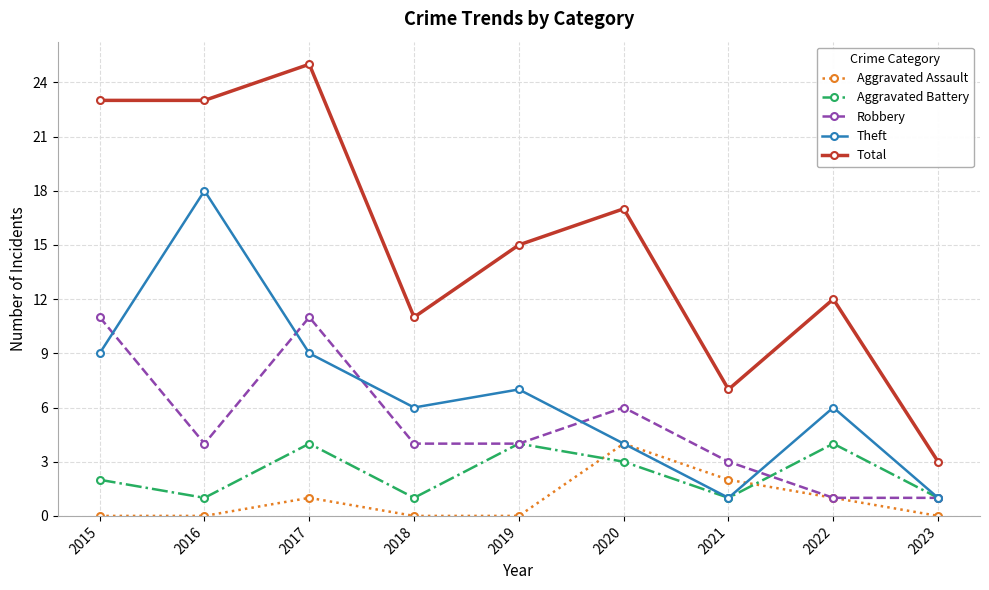

True or false: Total and Aggravated Battery intersect in this chart.

False